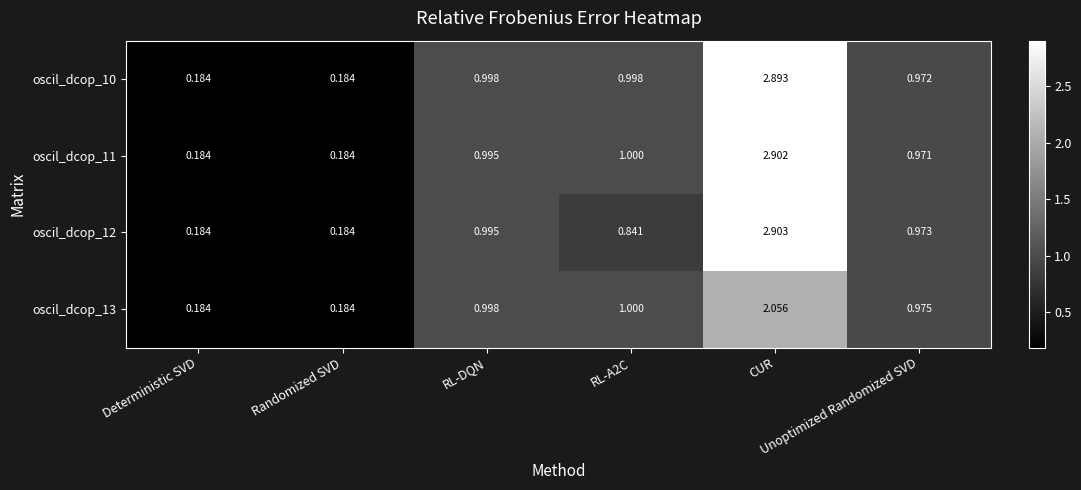

Rank the series by their maximum value, from highest to lowest.

oscil_dcop_12, oscil_dcop_11, oscil_dcop_10, oscil_dcop_13